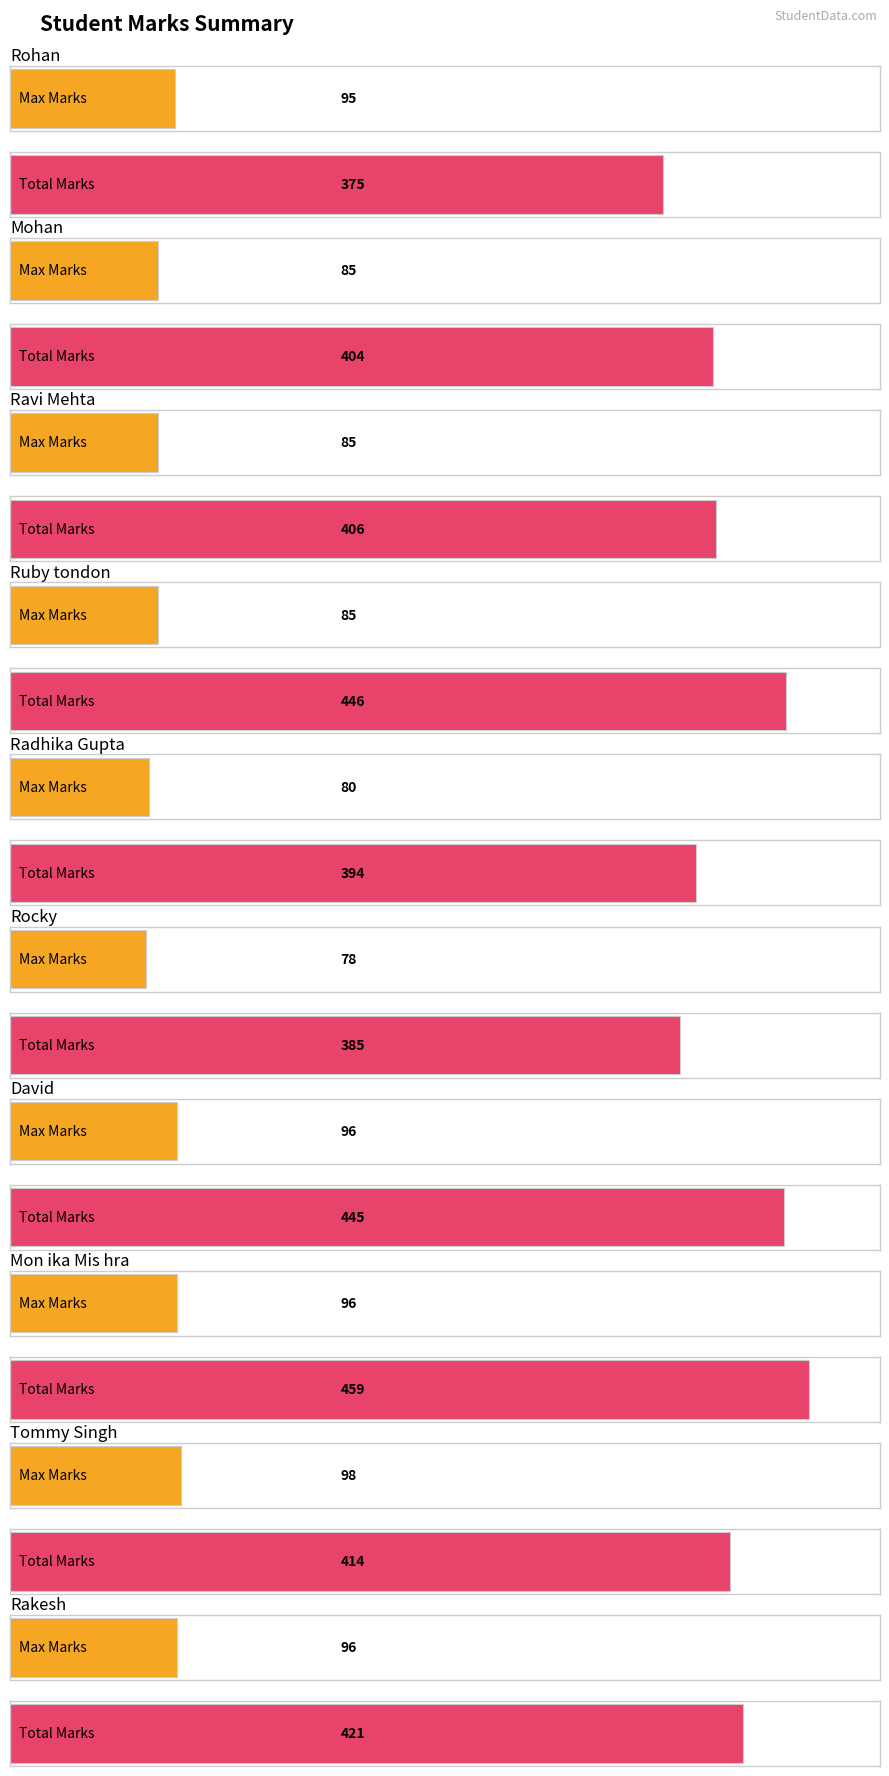

What is the highest value of the Max Marks series?

98